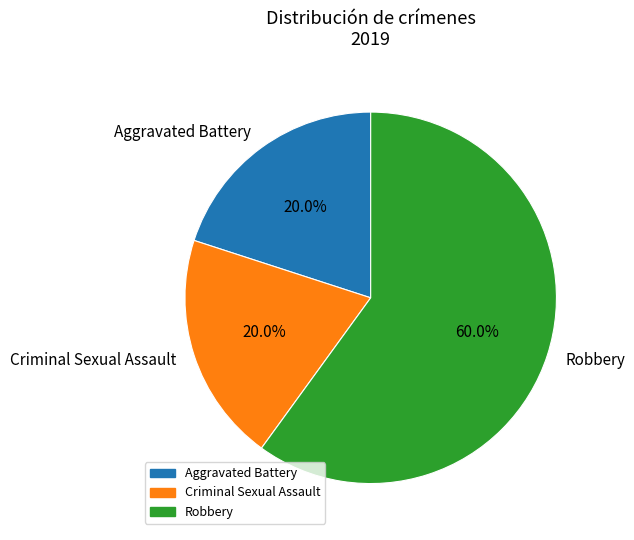

What is the ratio of the value at Aggravated Battery to the value at Robbery?

0.3